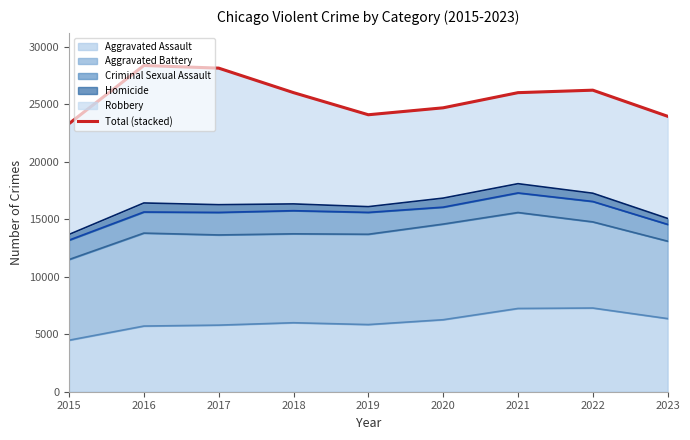

At which label does the data first exceed 26016?

2016